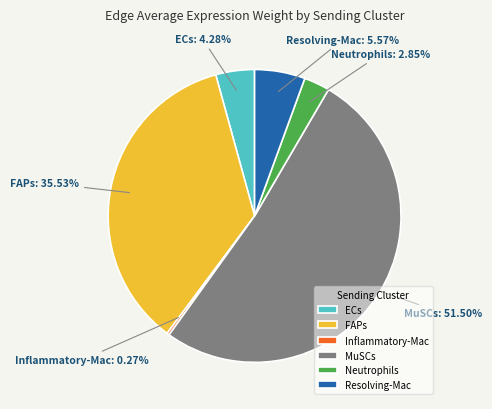

What portion of the pie excludes FAPs?

64.5%